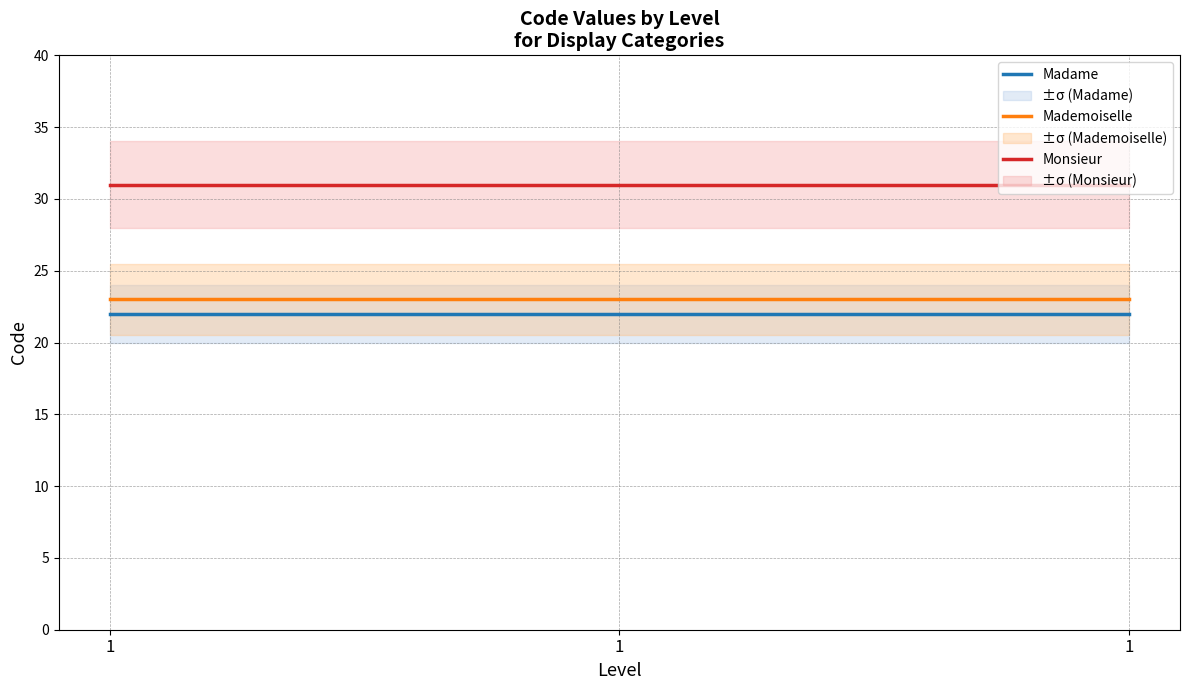

What is the average value of the Madame series?

22